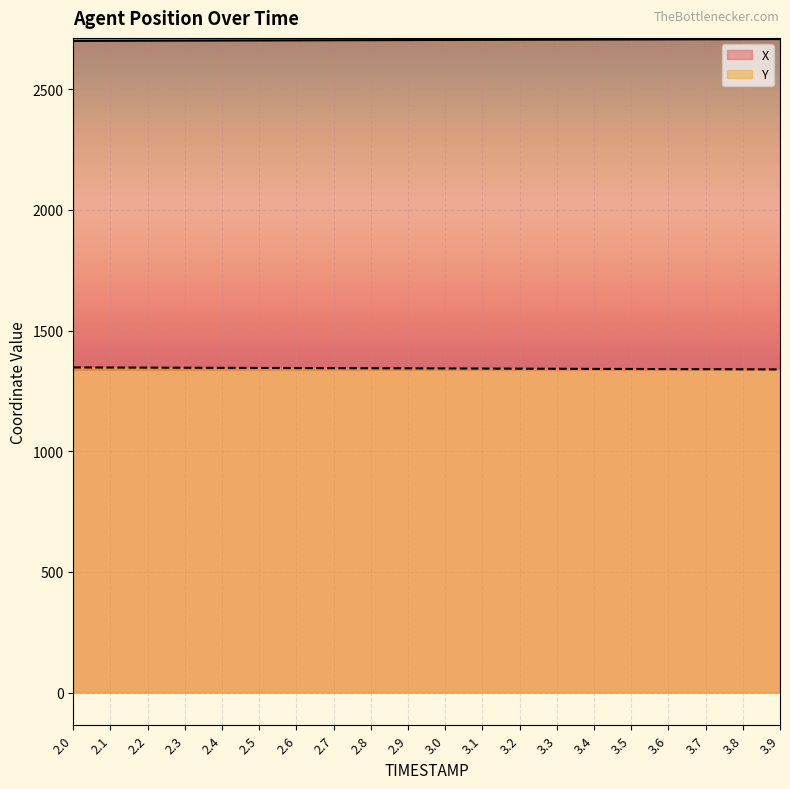

At which category is the sum across all series the highest?

2.0